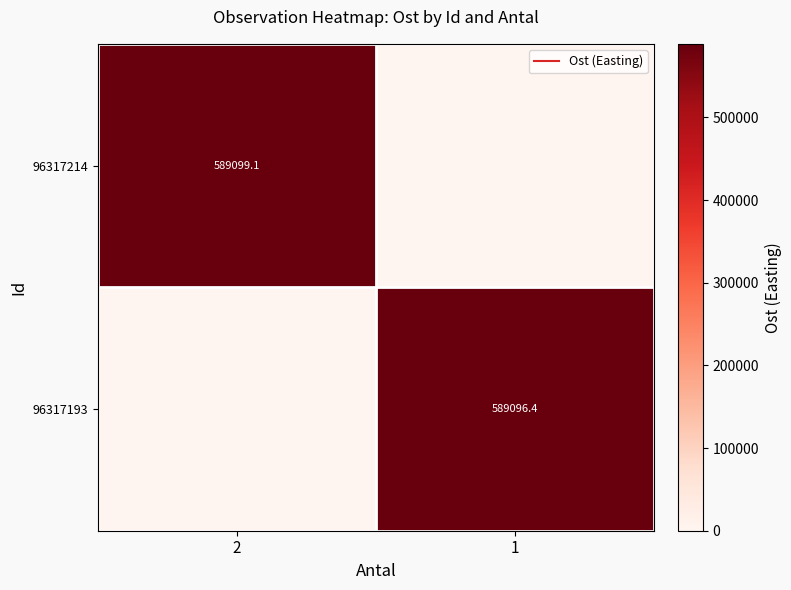

Is it true that 96317193 equals 0.0 at 2?

True